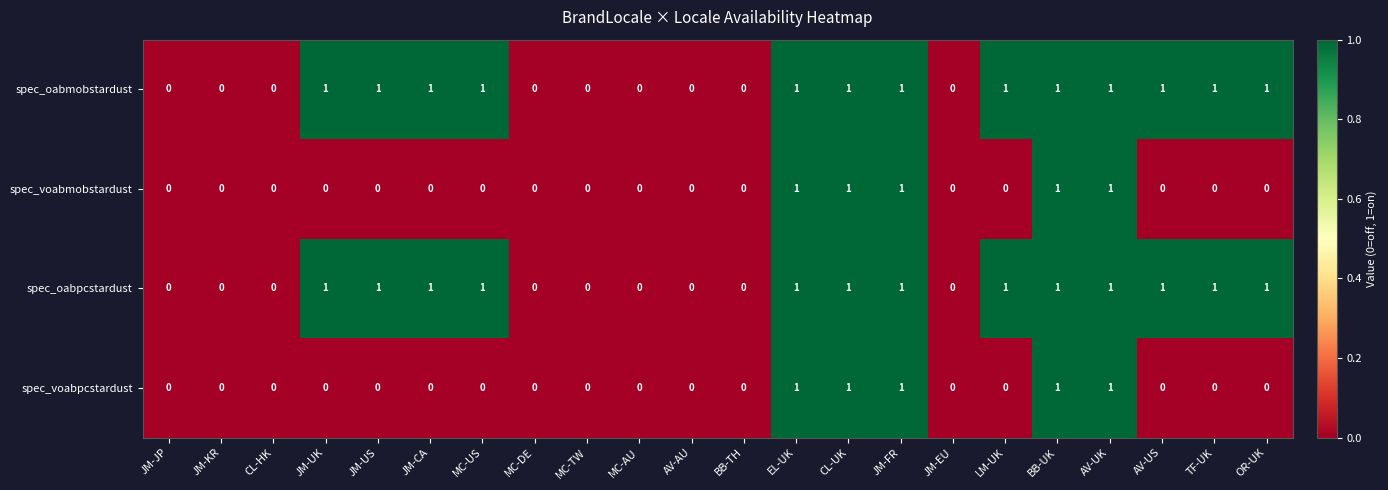

How many spec_voabmobstardust values are between 0 and 1?

22